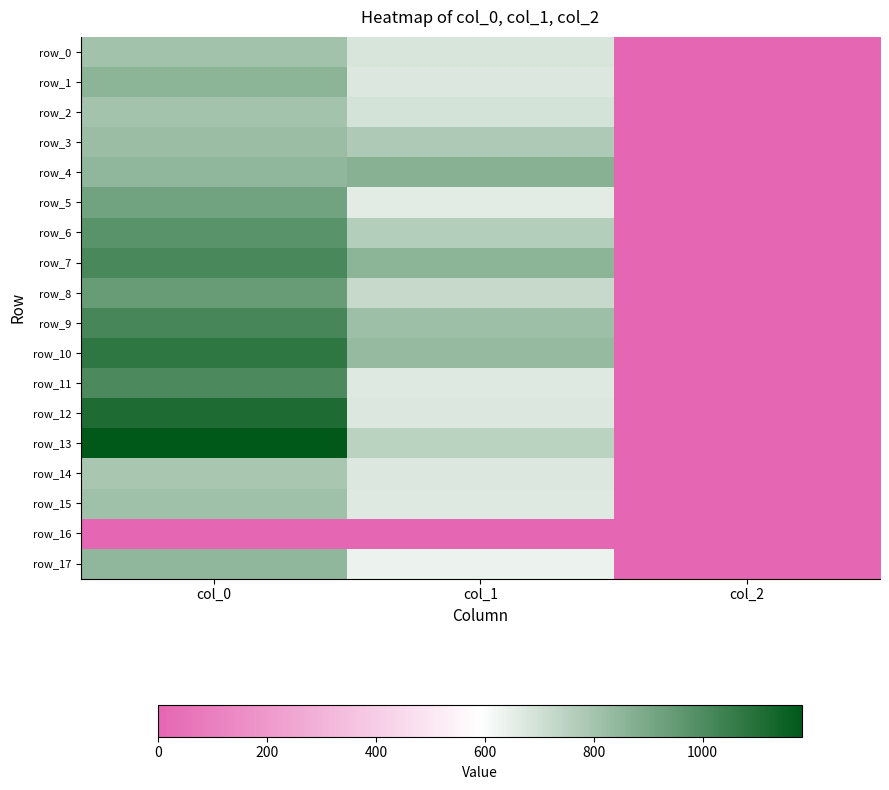

Reading left to right, extract all data points from this chart.

row_0: col_0=806.7	col_1=681.8	col_2=2.0
row_1: col_0=856.7	col_1=671.6	col_2=2.0
row_2: col_0=800.0	col_1=691.9	col_2=2.0
row_3: col_0=823.3	col_1=779.6	col_2=2.0
row_4: col_0=846.7	col_1=867.4	col_2=2.0
row_5: col_0=916.7	col_1=658.1	col_2=2.0
row_6: col_0=973.3	col_1=762.8	col_2=2.0
row_7: col_0=1016.7	col_1=857.2	col_2=2.0
row_8: col_0=940.0	col_1=722.2	col_2=2.0
row_9: col_0=1020.0	col_1=816.8	col_2=2.0
row_10: col_0=1076.7	col_1=833.6	col_2=2.0
row_11: col_0=1003.3	col_1=668.2	col_2=2.0
row_12: col_0=1110.0	col_1=671.6	col_2=2.0
row_13: col_0=1183.3	col_1=752.6	col_2=2.0
row_14: col_0=793.3	col_1=671.6	col_2=2.0
row_15: col_0=813.3	col_1=668.2	col_2=2.0
row_16: col_0=0.0	col_1=0.0	col_2=0.0
row_17: col_0=850.0	col_1=634.5	col_2=2.0